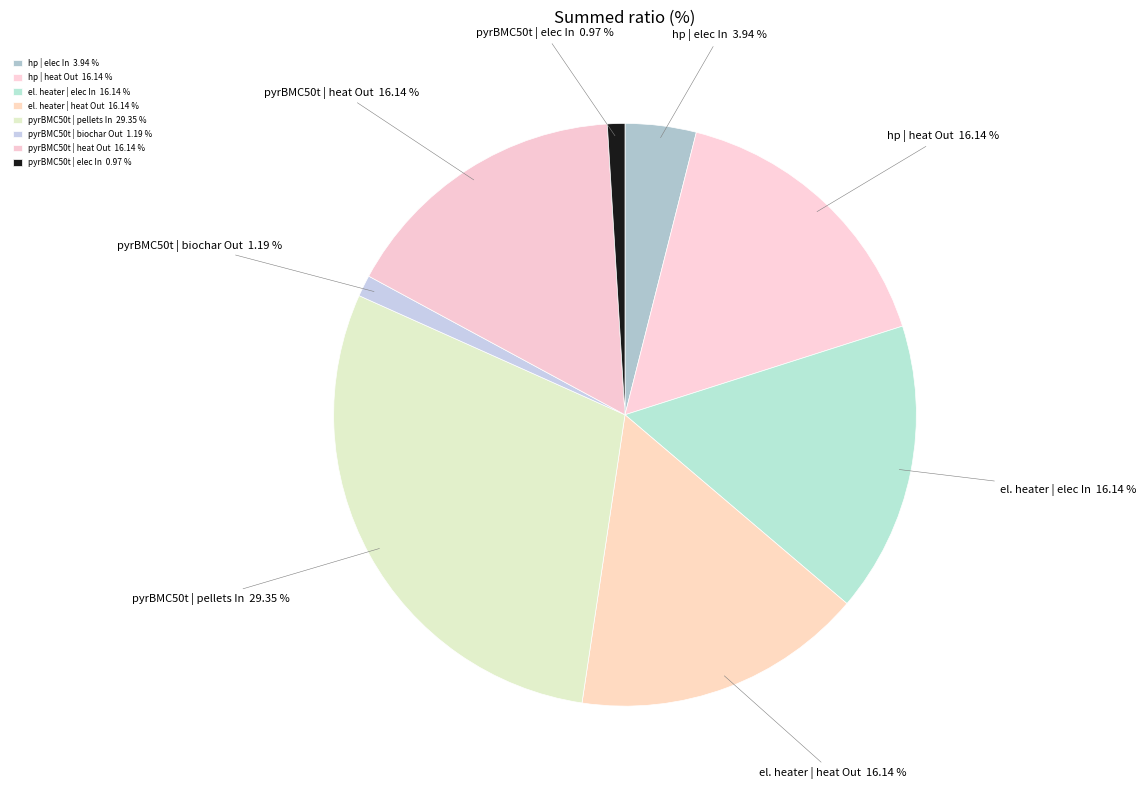

What is the largest slice in the pie chart?

pyrBMC50t | pellets In